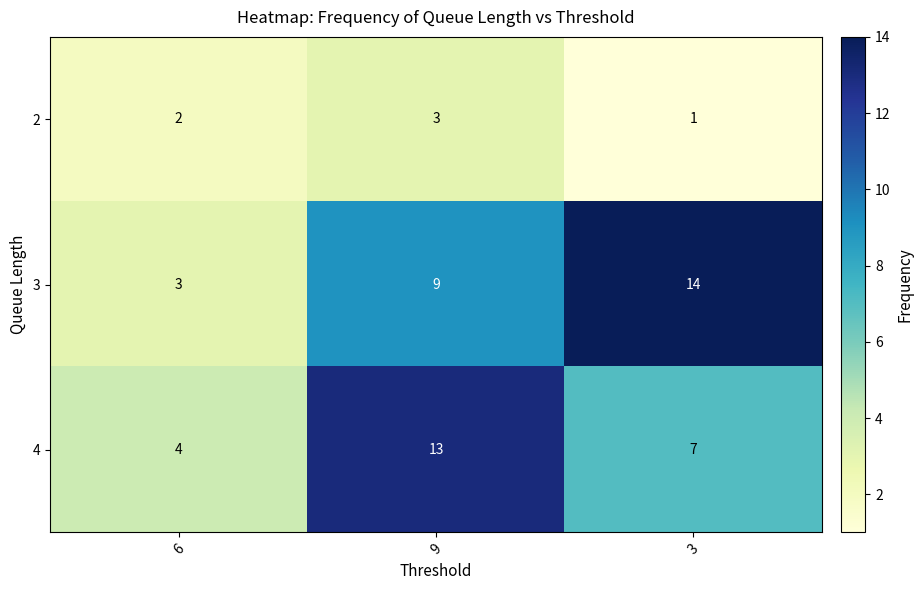

How many distinct data groups are displayed?

3